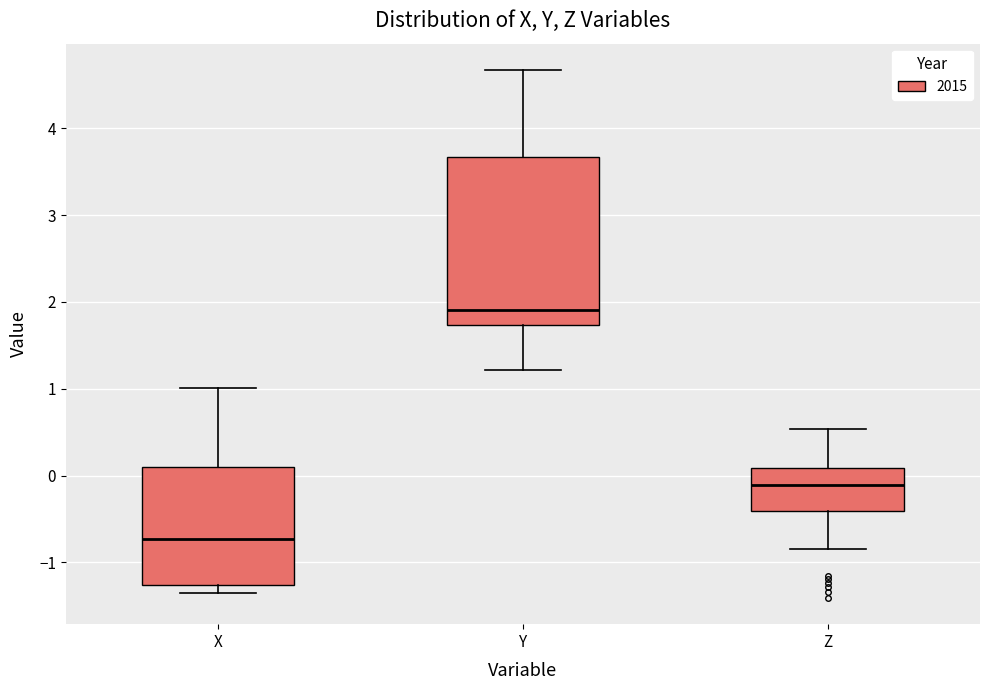

Reading left to right, transcribe this box plot: for each box, give where its median line is, the range the box spans, and where its two whiskers end, as read against the y-axis. The values are not printed on the chart, so give them approximately, as read against the axis.

X: median -0.7, box -1.3 to 0.1, whiskers -1.3 (just below the box's lower edge) to 1.0
Y: median 1.9, box 1.7 to 3.7, whiskers 1.2 to 4.7
Z: median -0.1, box -0.4 to 0.1, whiskers -0.8 to 0.5